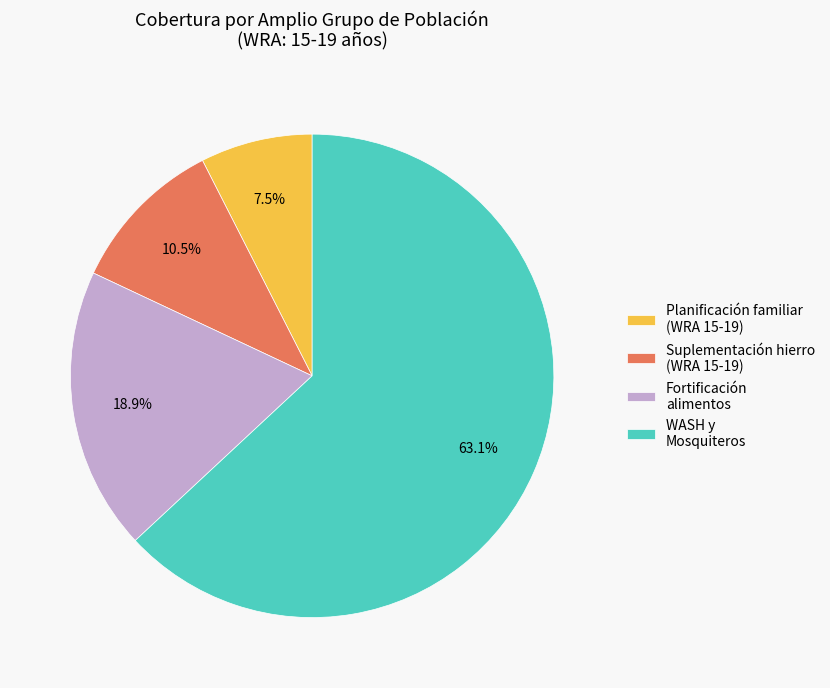

Which category has the smallest portion of the pie?

Planificación familiar (WRA 15-19)